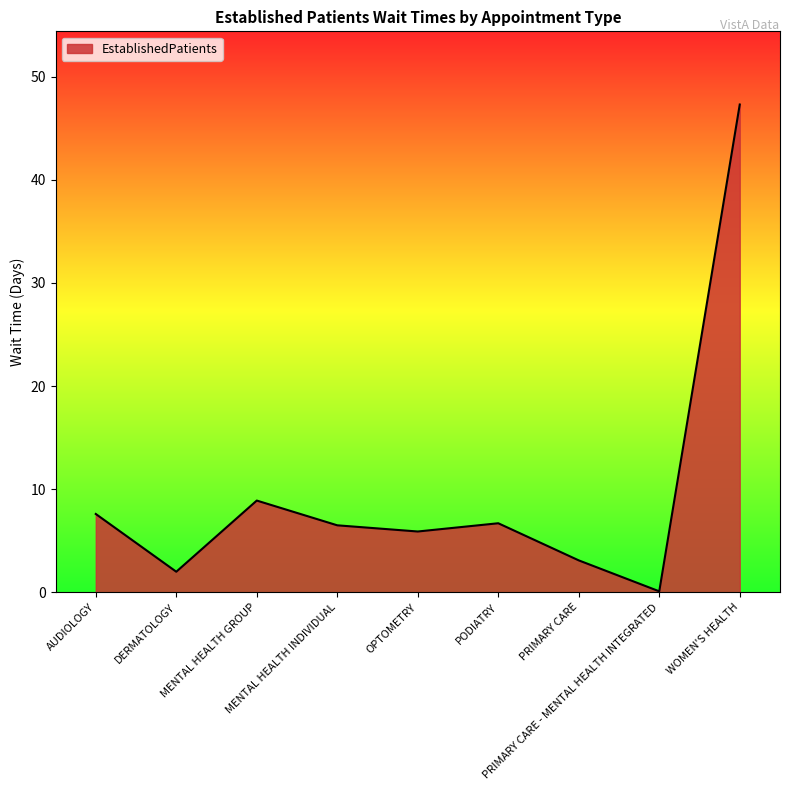

What is the minimum value shown in the chart?

0.1